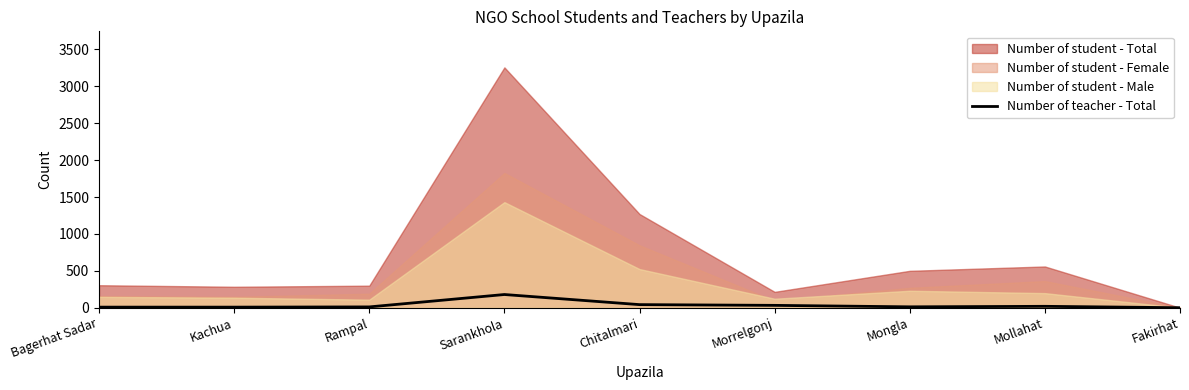

The value at Bagerhat Sadar is 8. True or false?

True